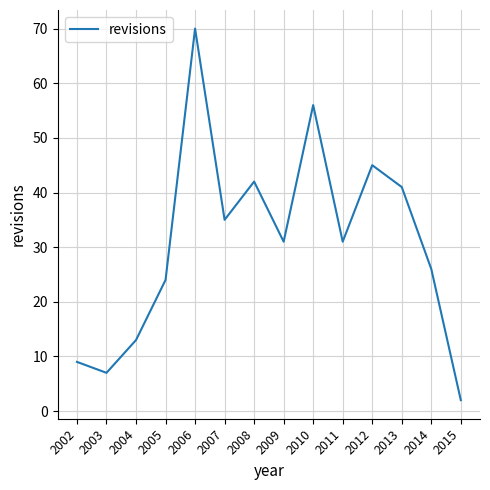

What is the difference between the maximum and minimum values?

68